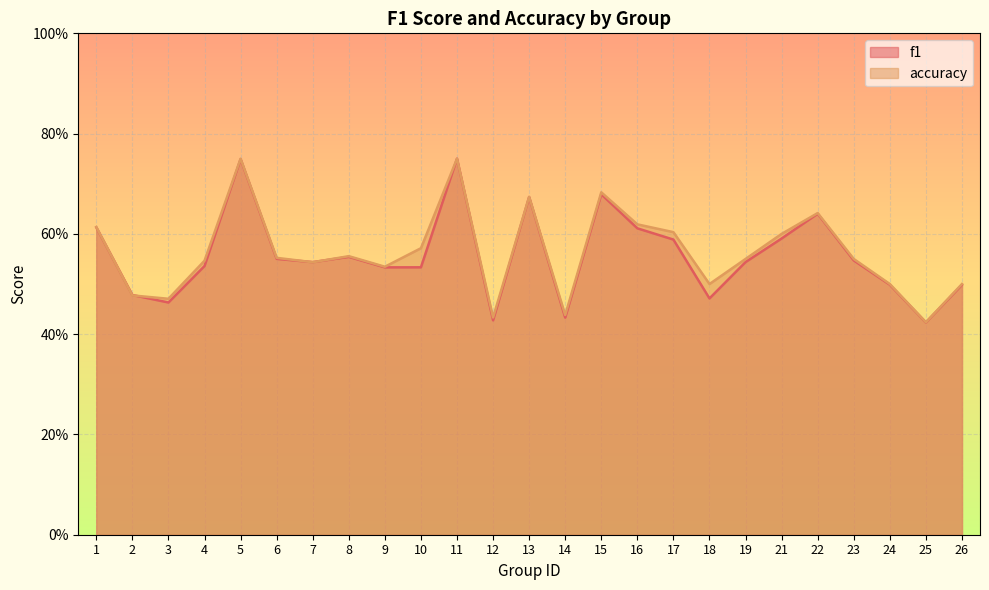

Reading left to right, list all the values displayed in this chart.

f1: 0.6	0.5	0.5	0.5	0.7	0.6	0.5	0.6	0.5	0.5	0.8	0.4	0.7	0.4	0.7	0.6	0.6	0.5	0.5	0.6	0.6	0.5	0.5	0.4	0.5
accuracy: 0.6	0.5	0.5	0.5	0.8	0.6	0.5	0.6	0.5	0.6	0.8	0.4	0.7	0.4	0.7	0.6	0.6	0.5	0.6	0.6	0.6	0.6	0.5	0.4	0.5